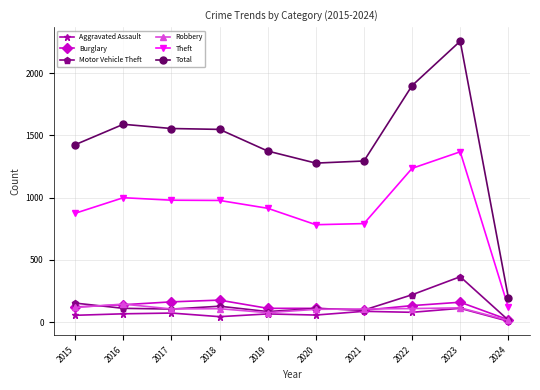

At which label is Motor Vehicle Theft closest to 189?

2022